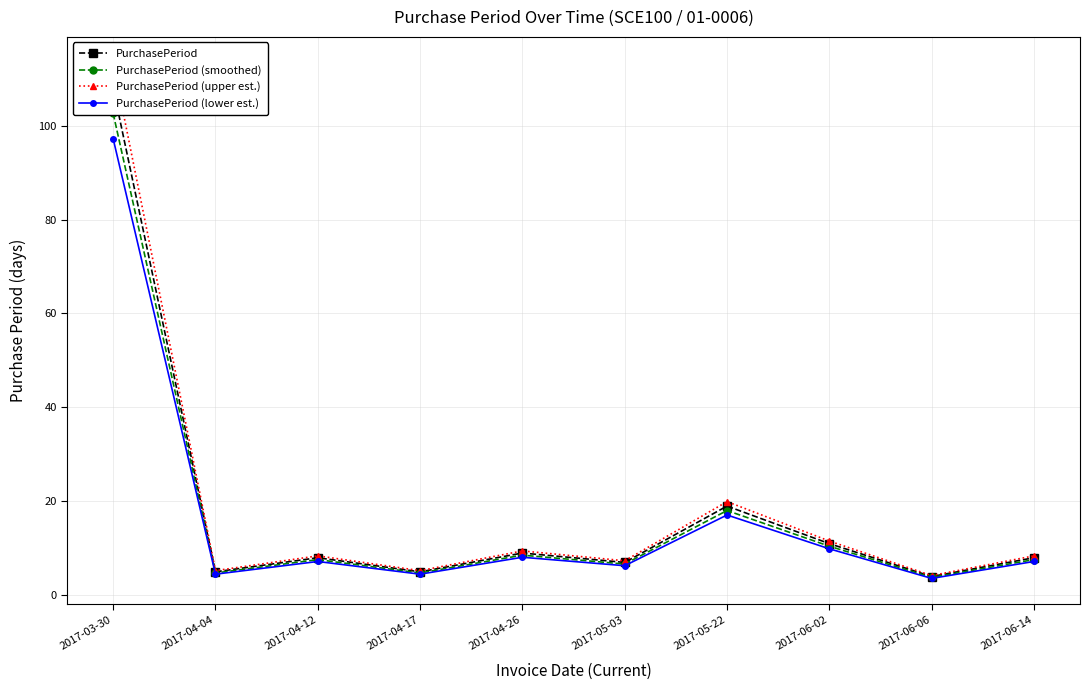

Which has a higher value, 2017-04-26 or 2017-06-14?

2017-04-26